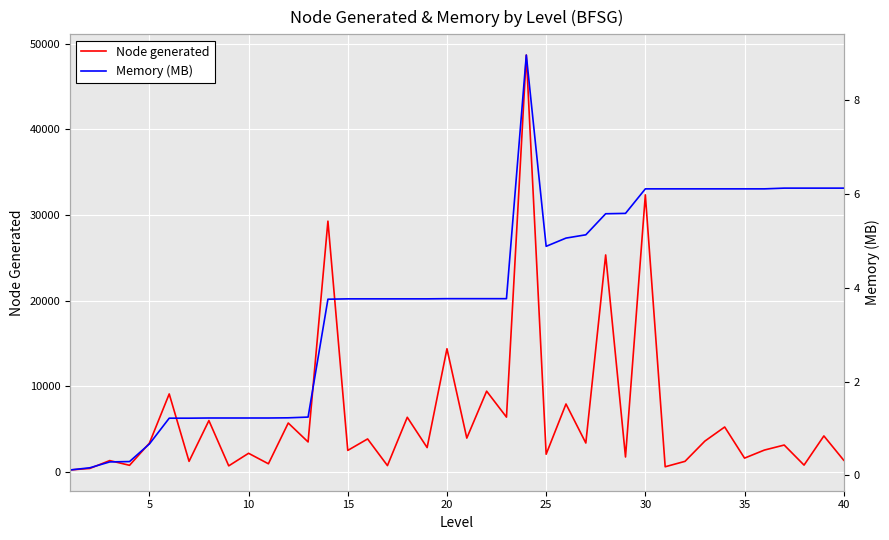

Rank the series by their maximum value, from highest to lowest.

Node generated, Memory (MB)